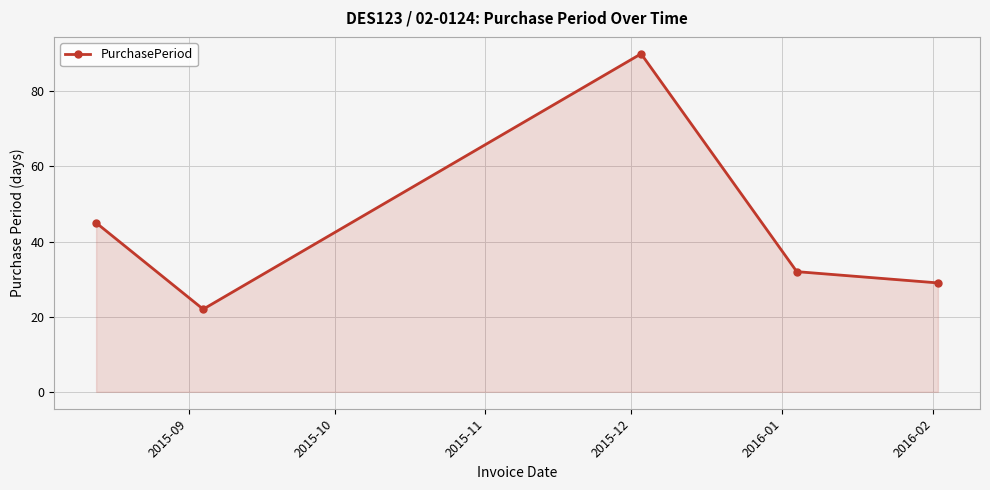

What is the smallest value displayed?

22